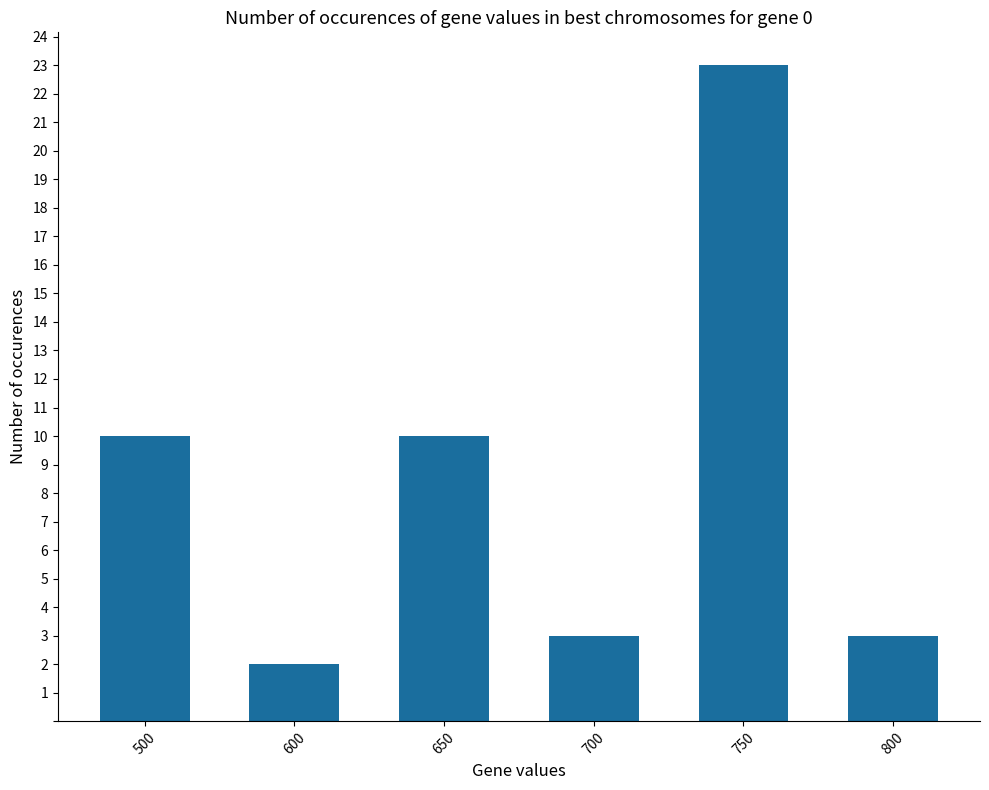

Count the number of data series in this chart.

1